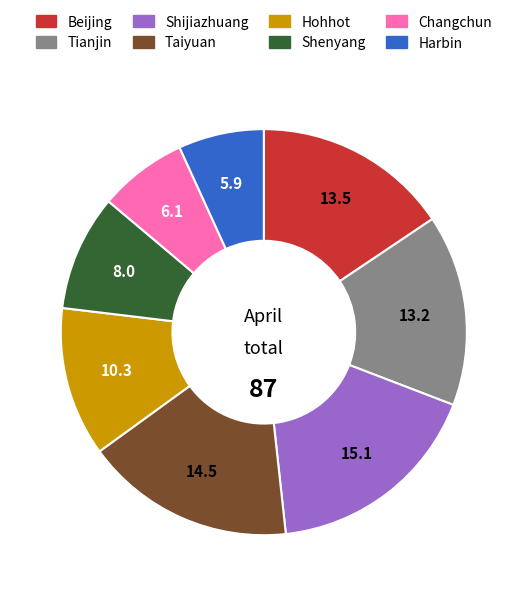

Do Taiyuan and Harbin together represent more than half of the pie?

No